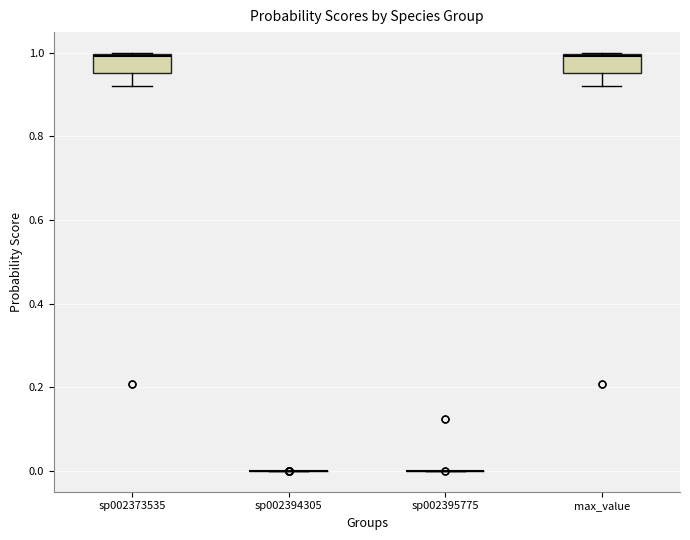

Reading left to right, transcribe this box plot: for each box, give where its median line is, the range the box spans, and where its two whiskers end, as read against the y-axis. The values are not printed on the chart, so give them approximately, as read against the axis.

sp002373535: median 1.00, box 0.96 to 1.00, whiskers 0.92 to 1.00
sp002394305: box collapsed to a line at 0.00, whiskers 0.00 to 0.00
sp002395775: box collapsed to a line at 0.00, whiskers 0.00 to 0.00
max_value: median 1.00, box 0.96 to 1.00, whiskers 0.92 to 1.00